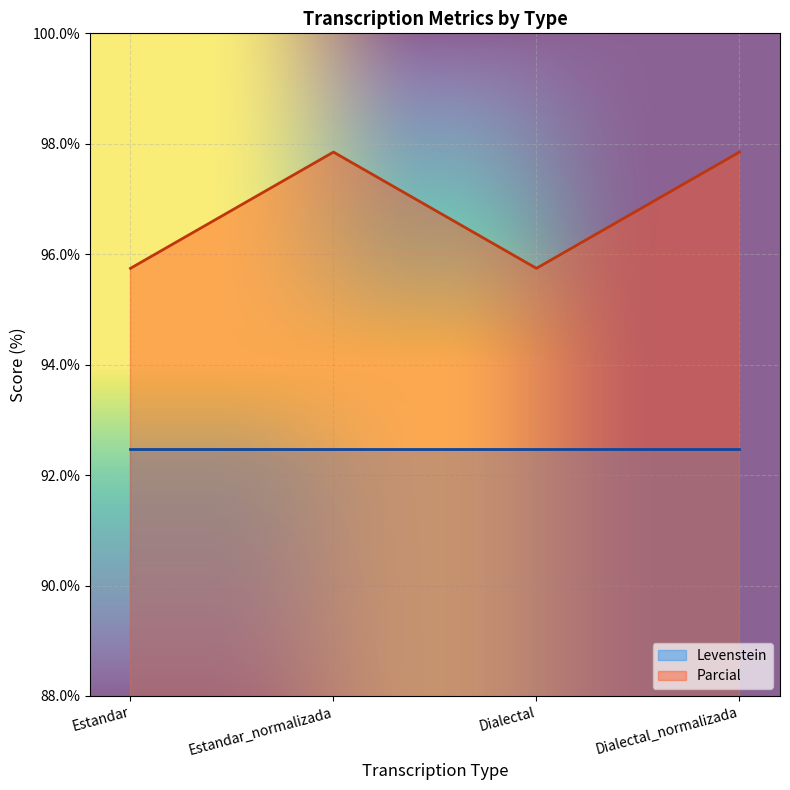

Approximately how many times larger is the value at Dialectal compared to Estandar_normalizada?

1.0